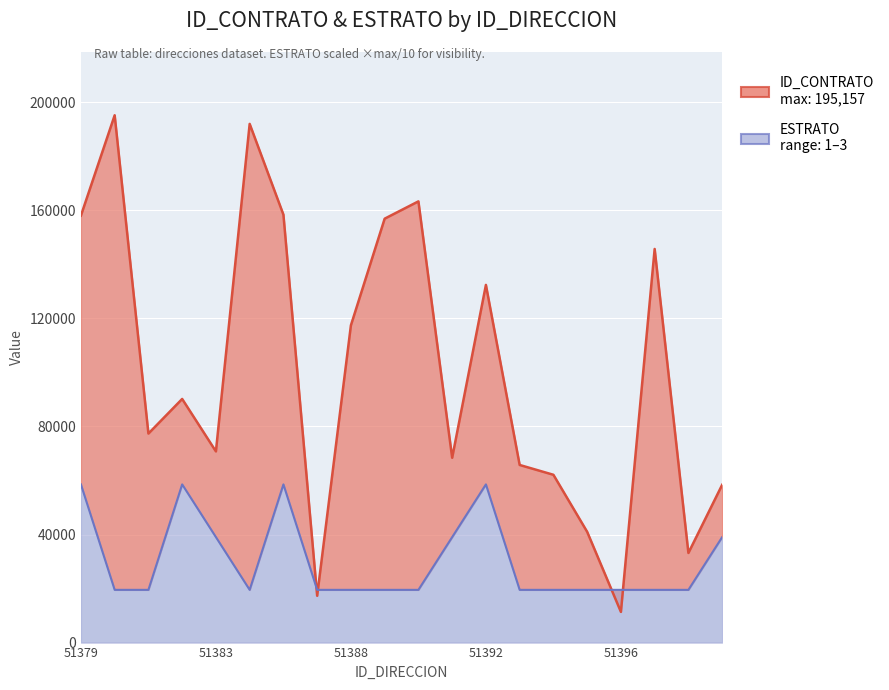

Between 7 and 16, which is larger?

7